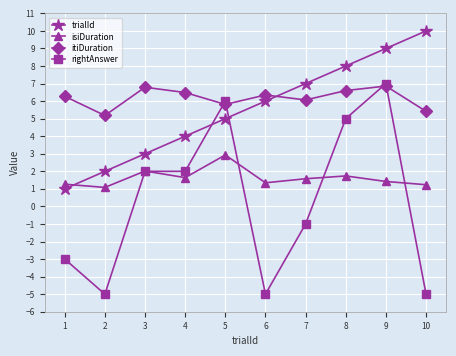

Is the value of itiDuration at 8 greater than the value of trialId at 1?

Yes